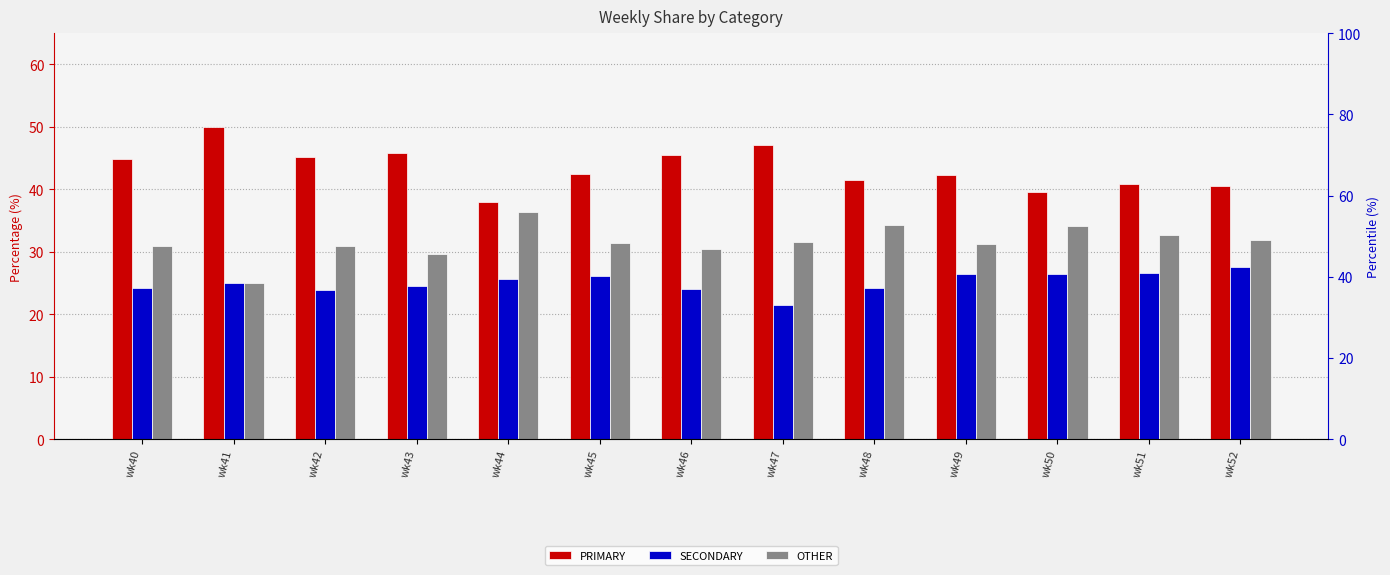

Which category has the lowest value in the PRIMARY series?

wk44